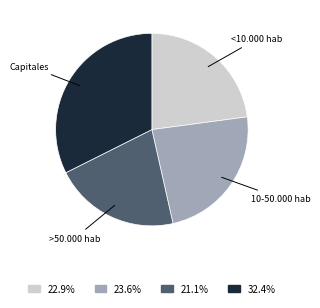

Rank the categories by value from highest to lowest.

Capitales, 10-50.000 hab, <10.000 hab, >50.000 hab